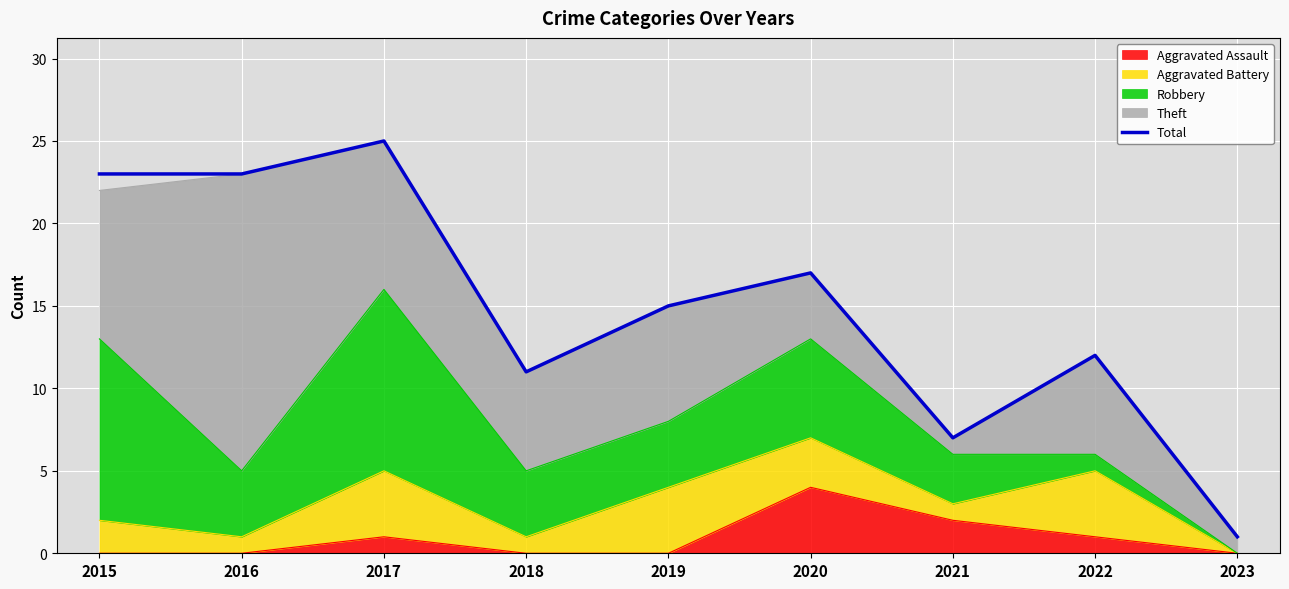

How many lines are shown in the chart?

1